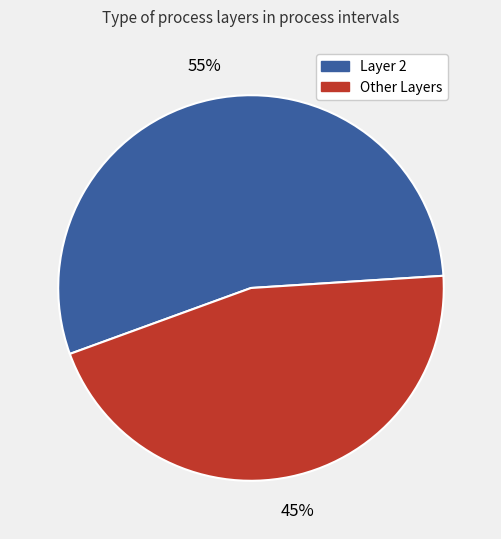

Is there any slice that represents more than half of the pie?

Yes